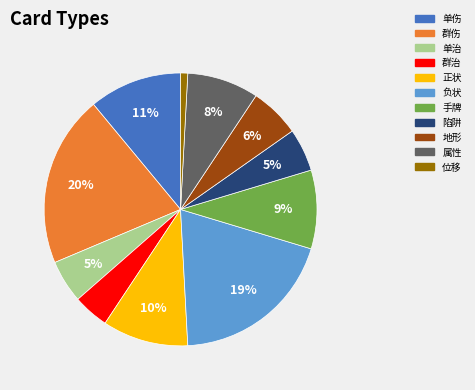

Combined, do 属性 and 手牌 account for over 50%?

No